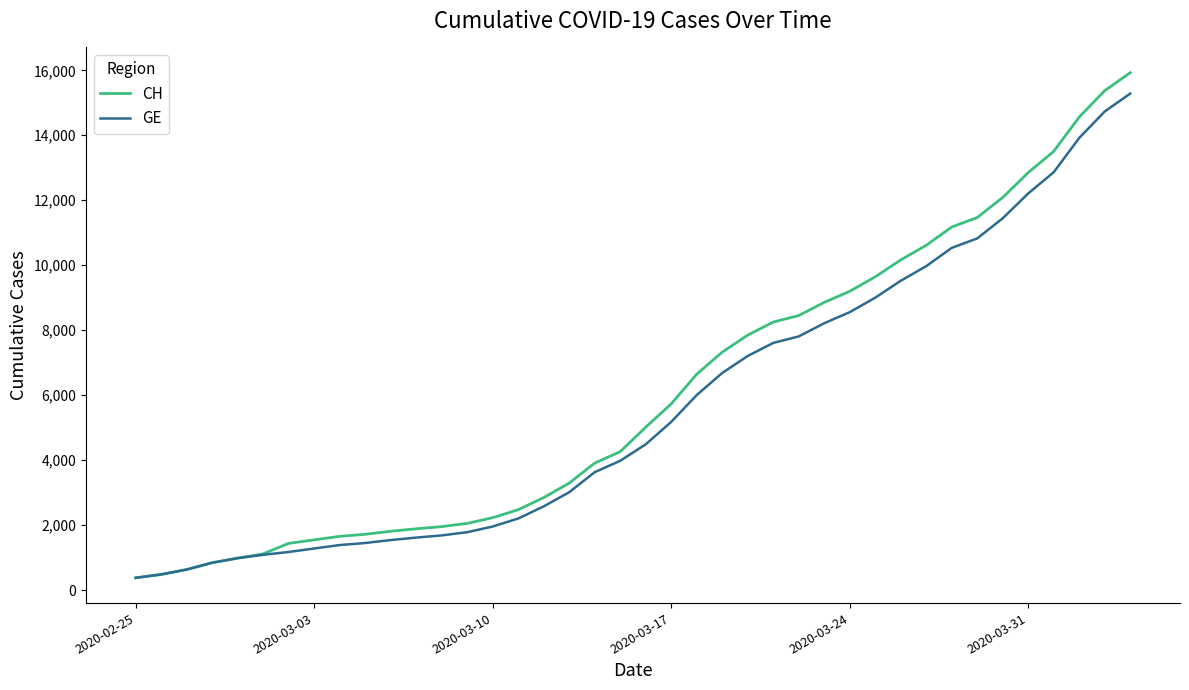

Which series has the widest spread of values?

CH